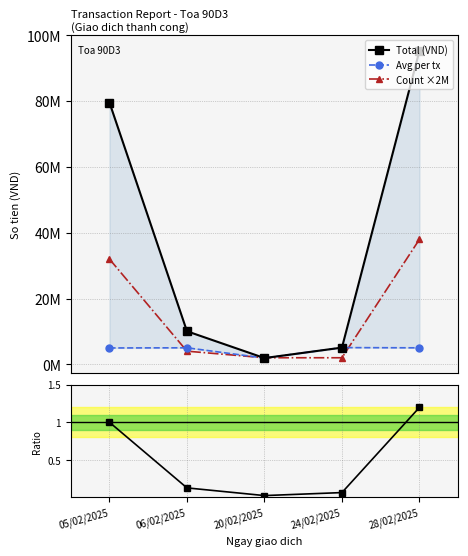

Does the chart display data point markers on the line(s)?

Yes